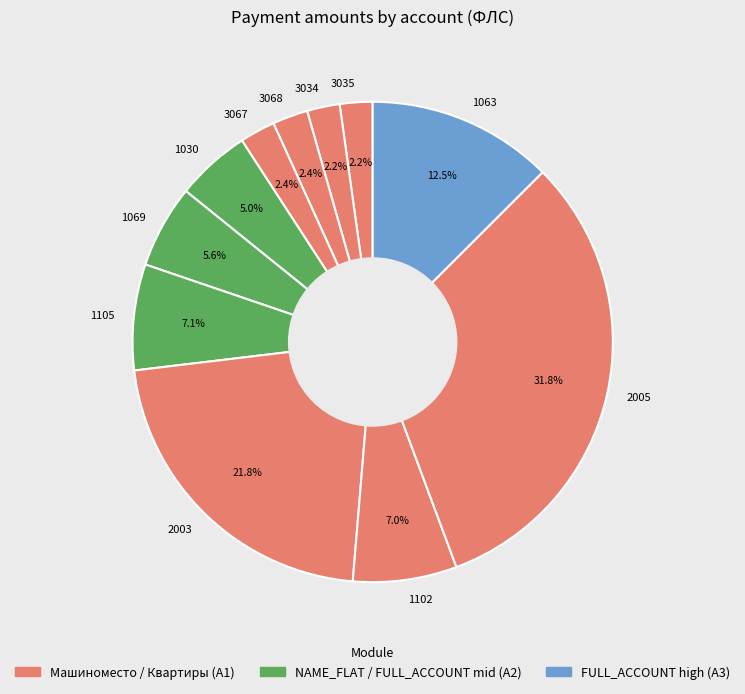

To the nearest percent, what is the average slice percentage?

9%